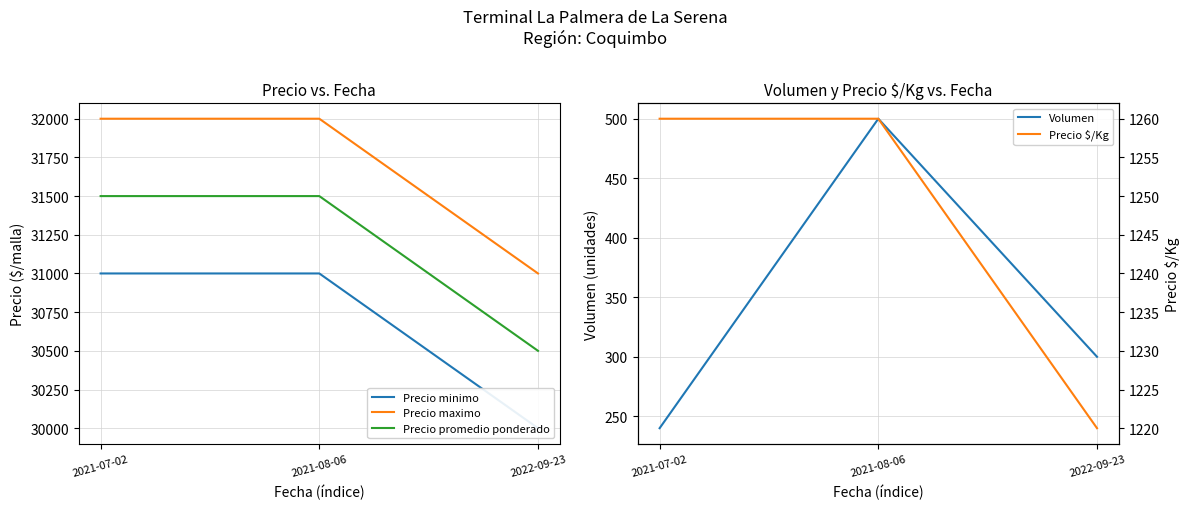

What are all the series names shown in the legend?

Precio minimo, Precio maximo, Precio promedio ponderado, Volumen, Precio $/Kg